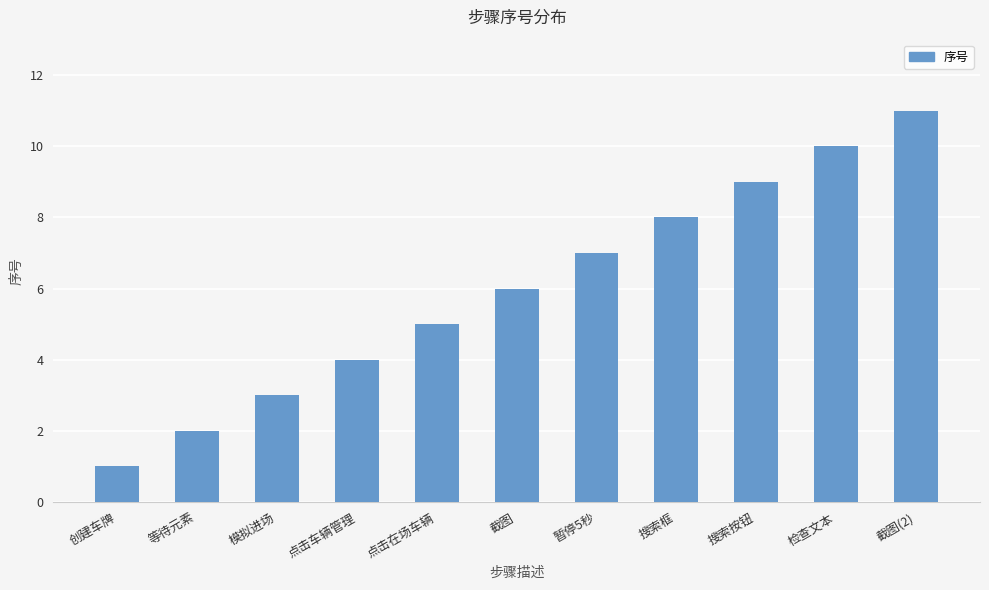

Reading right to left, list all the values displayed in this chart.

11	10	9	8	7	6	5	4	3	2	1